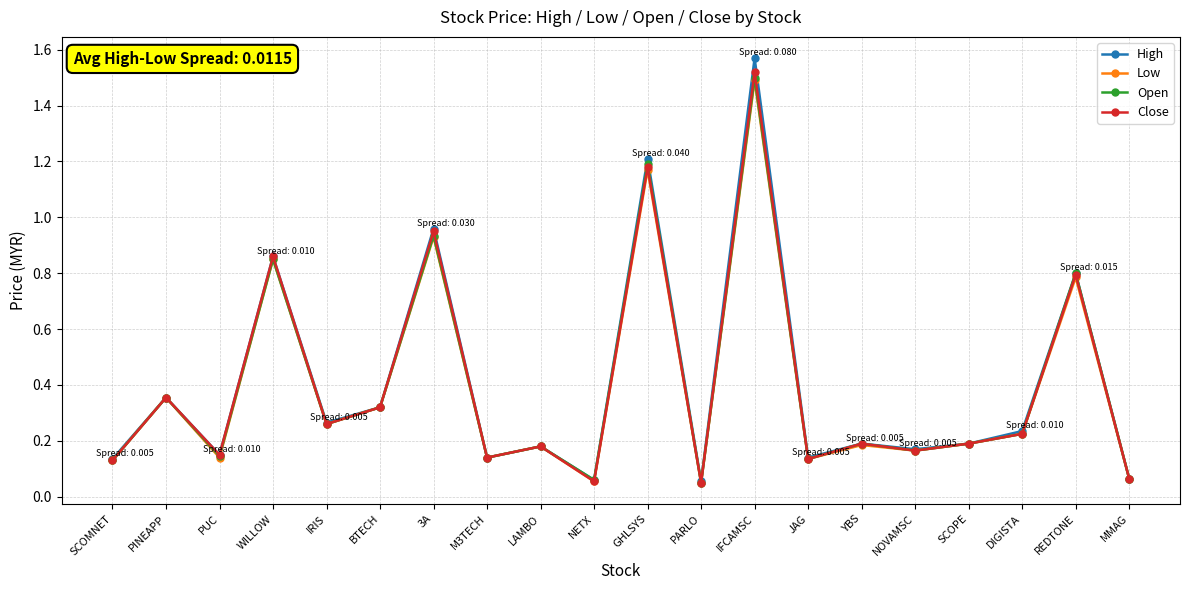

The value of Open at WILLOW is 1.2. True or false?

False